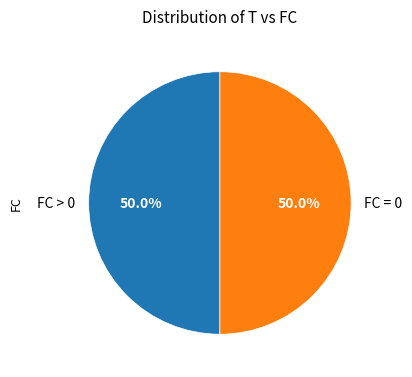

Combined, do FC = 0 and FC > 0 account for over 50%?

Yes